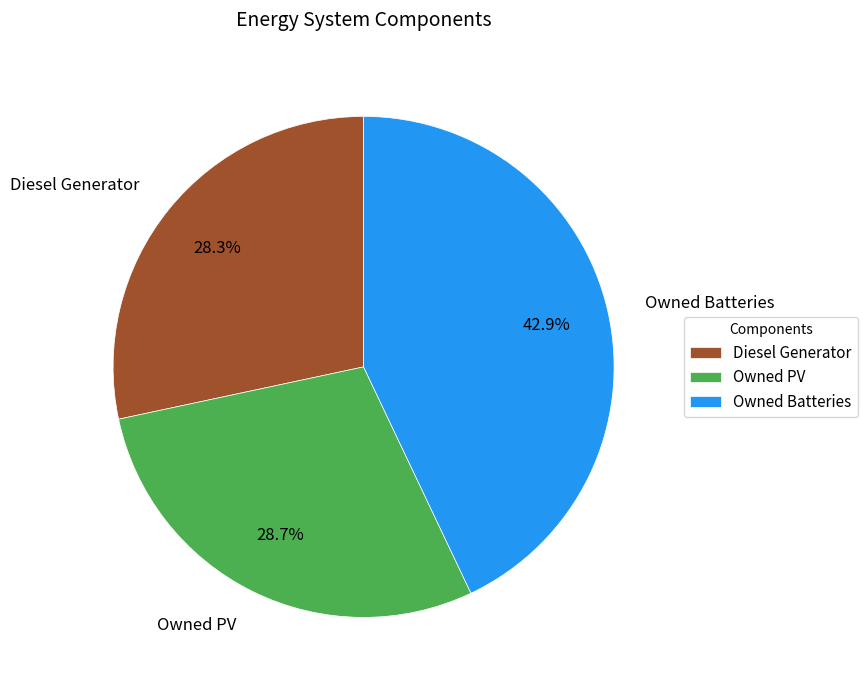

Combined, do Diesel Generator and Owned Batteries account for over 50%?

Yes